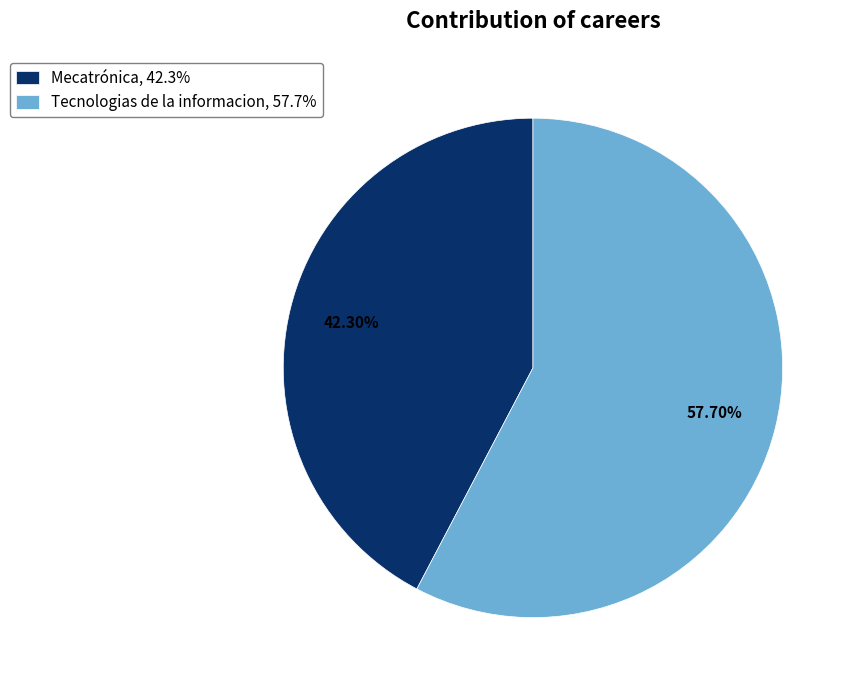

Which category has the biggest portion of the pie?

Tecnologias de la informacion